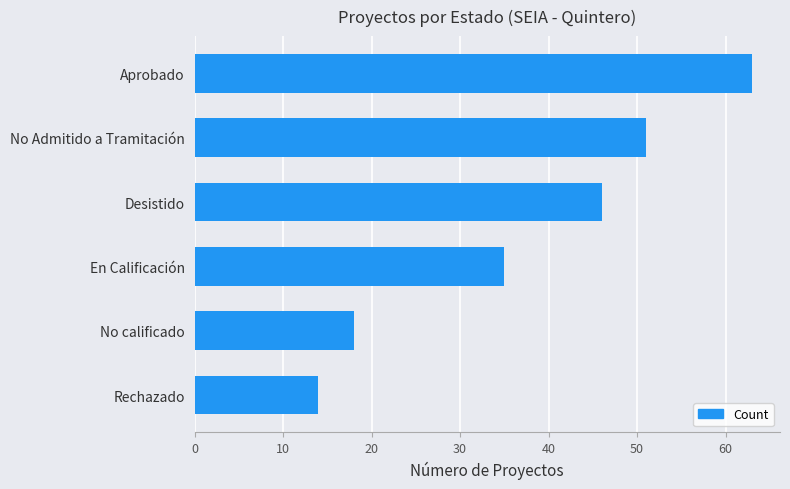

Reading bottom to top, list all the values displayed in this chart.

14	18	35	46	51	63